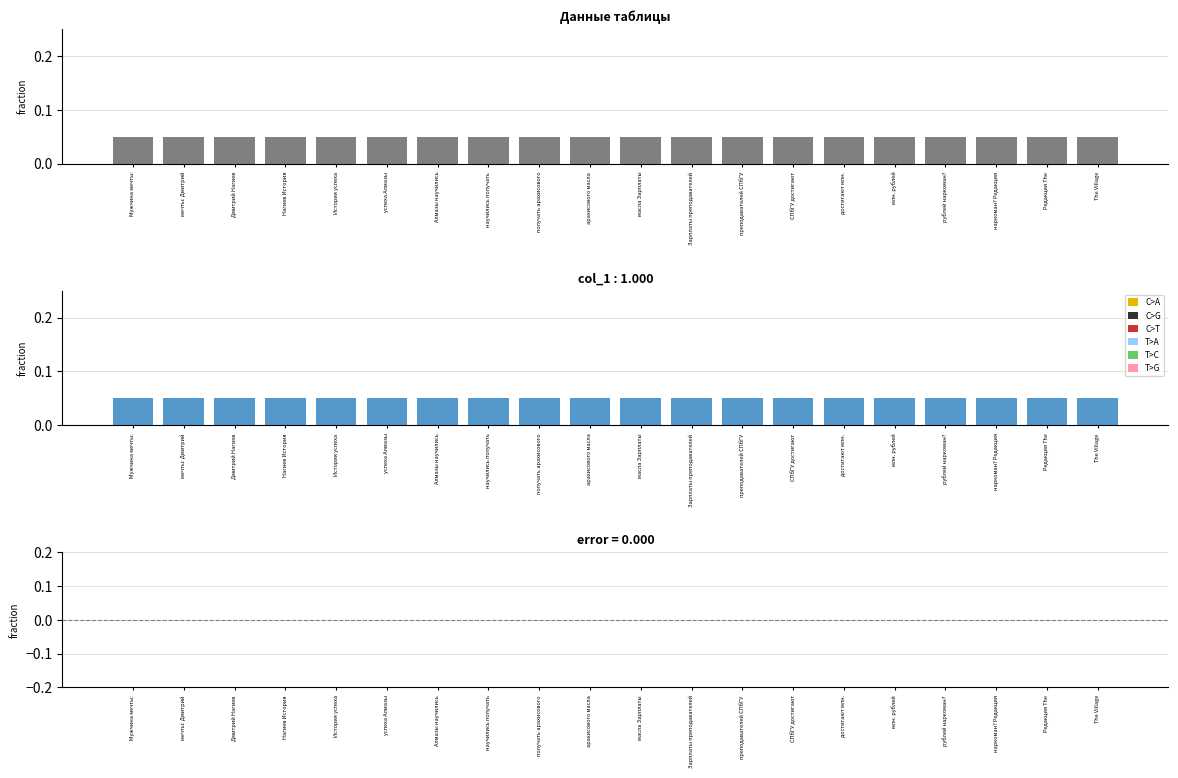

Are the bars horizontal?

No